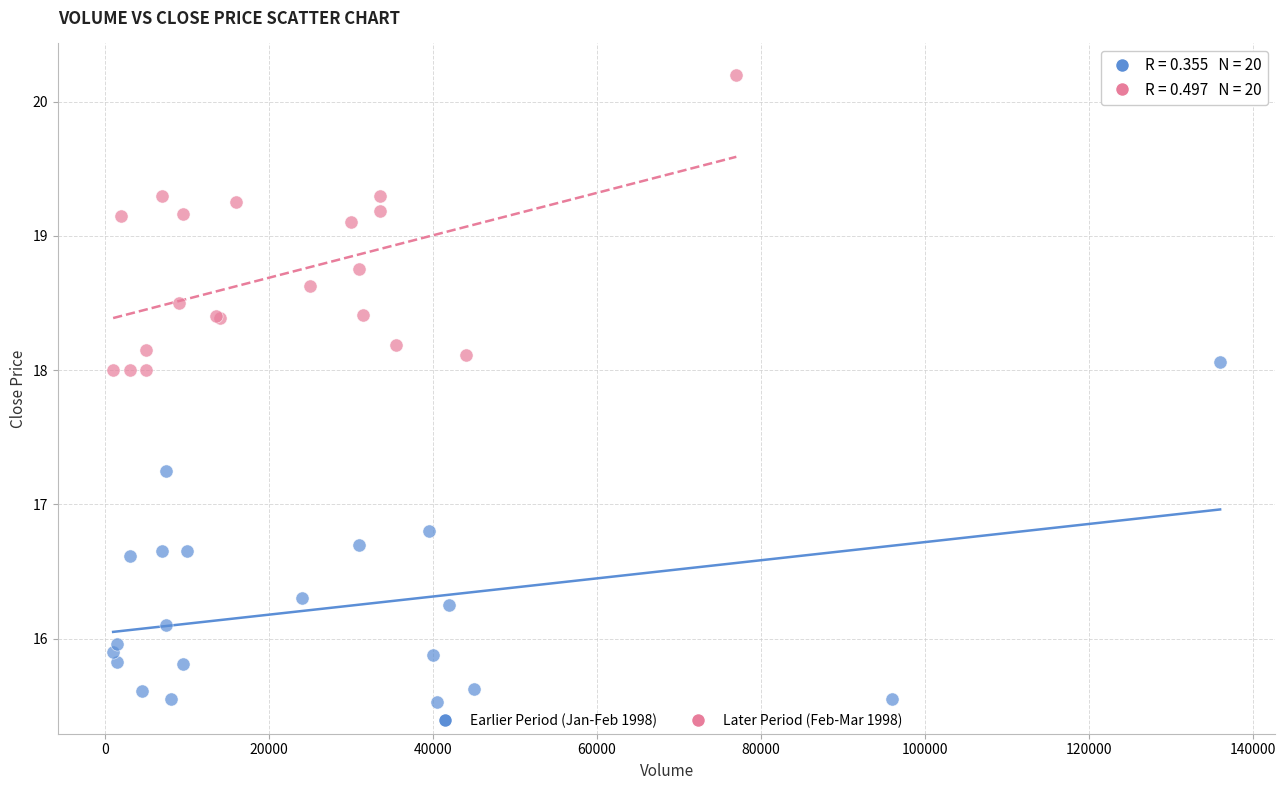

Which series contains the highest Y value?

Later Period (Feb-Mar 1998)